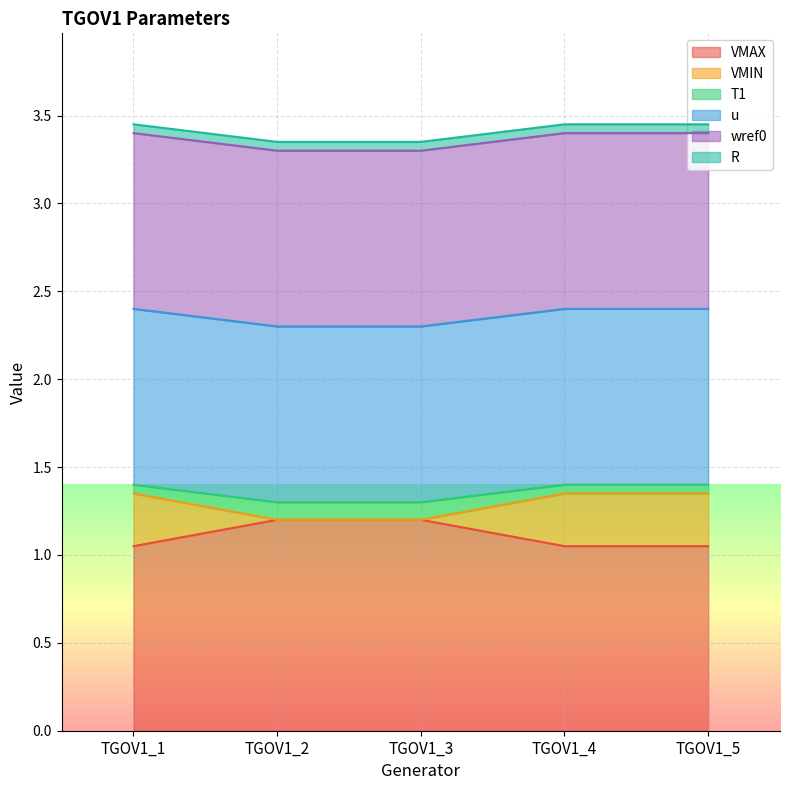

At which category is the sum across all series the highest?

TGOV1_1